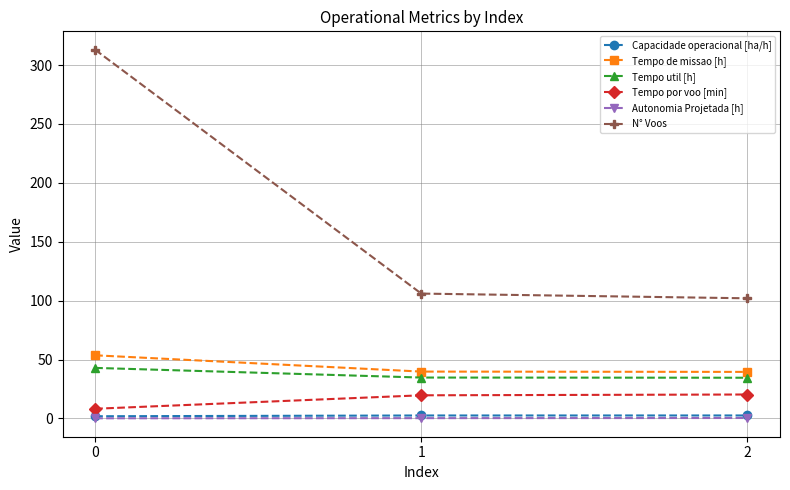

The value of Tempo de missao [h] at 0 is 26.0. True or false?

False